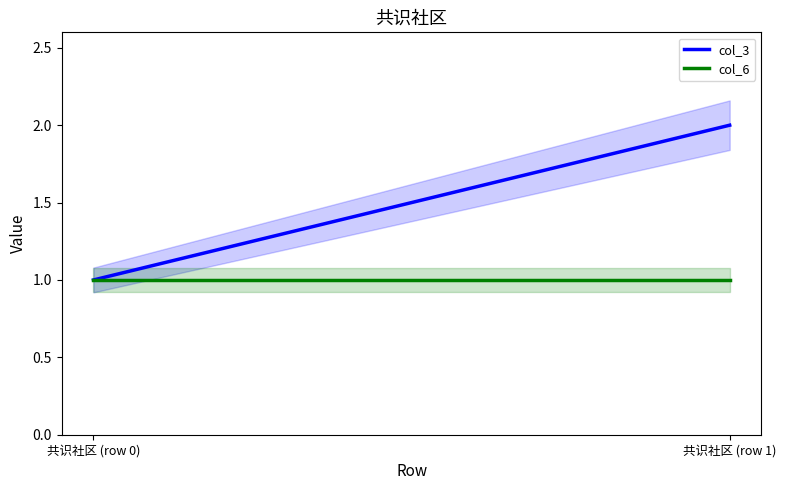

True or false: col_6 has a value of 1 at 共识社区 (row 0).

False